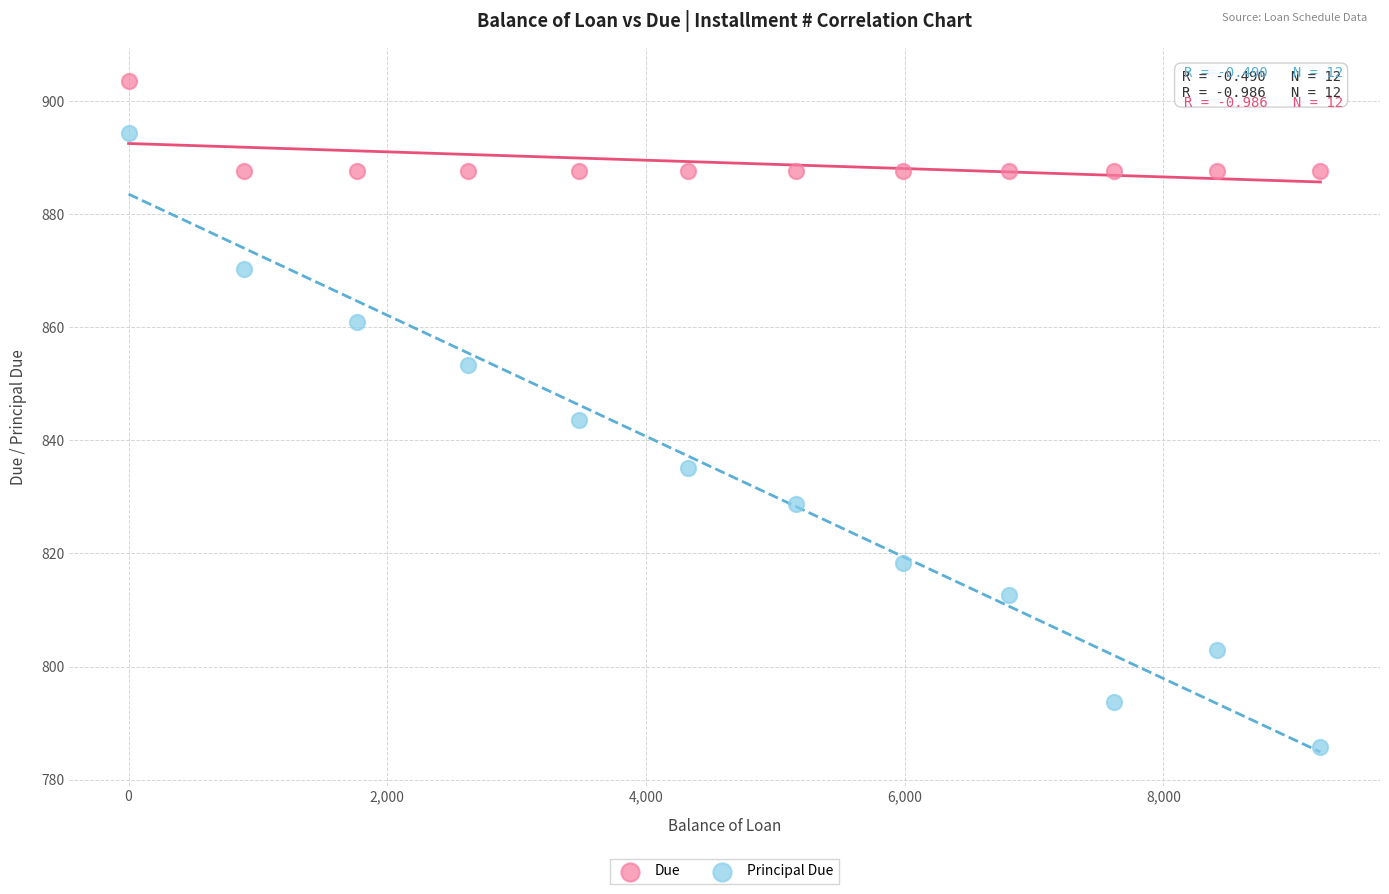

Which series has the largest Y range (max minus min)?

Principal Due